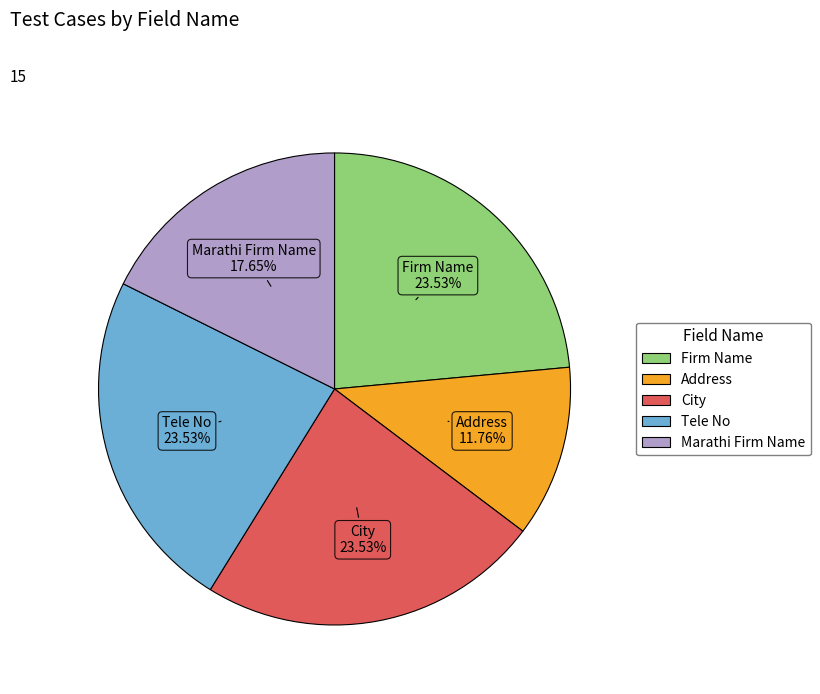

What is the smallest slice in the pie chart?

Address